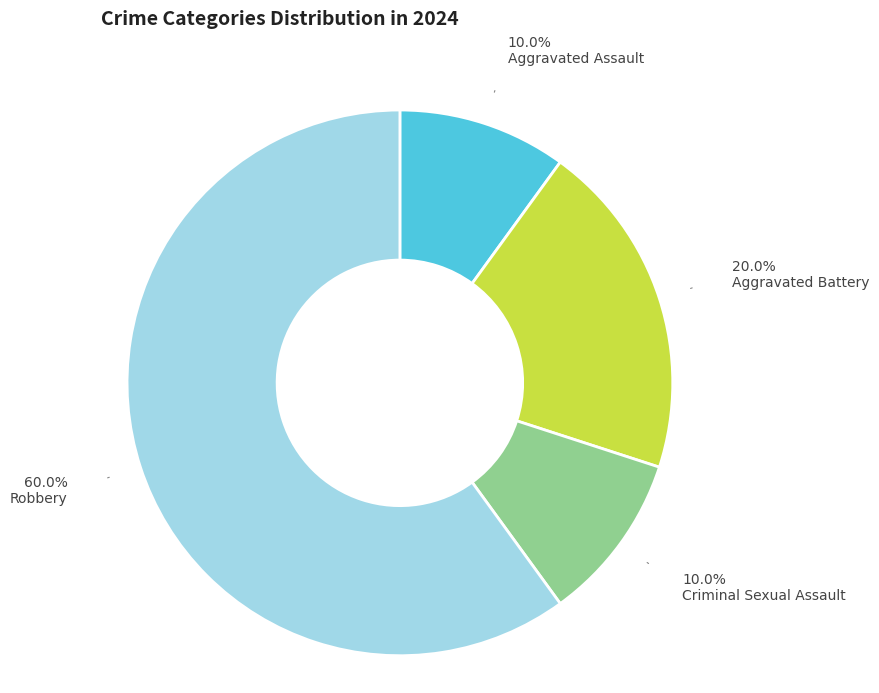

Is there any slice that represents more than half of the pie?

Yes